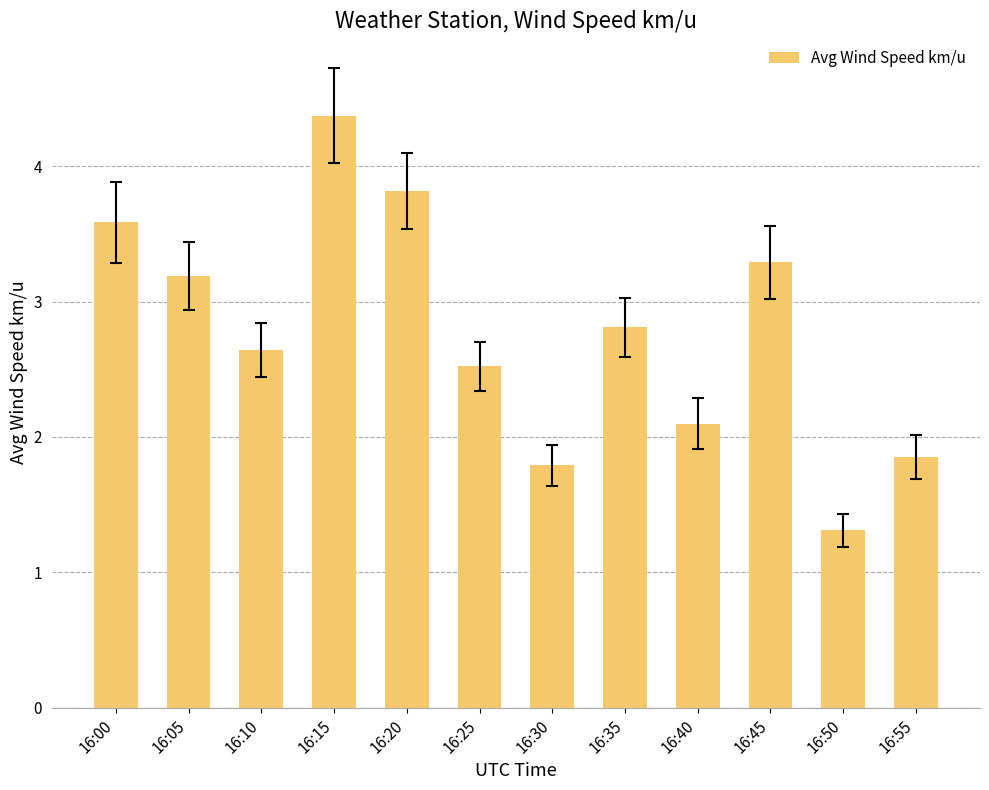

Is it true that the value at 16:00 is 3.6?

True